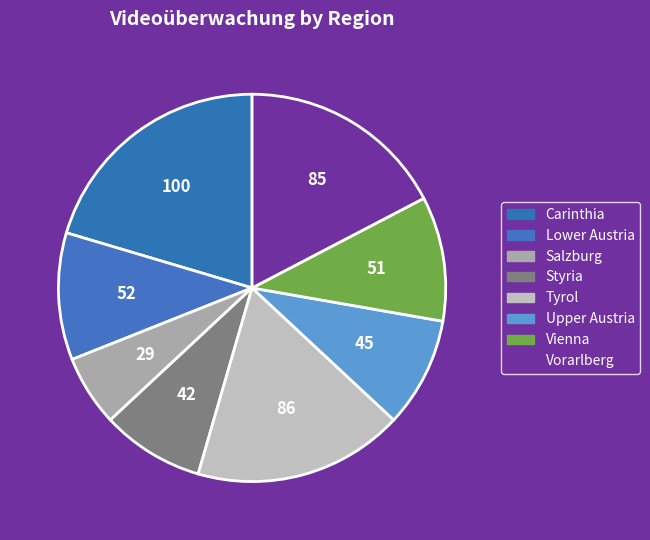

Does any single category account for the majority?

No